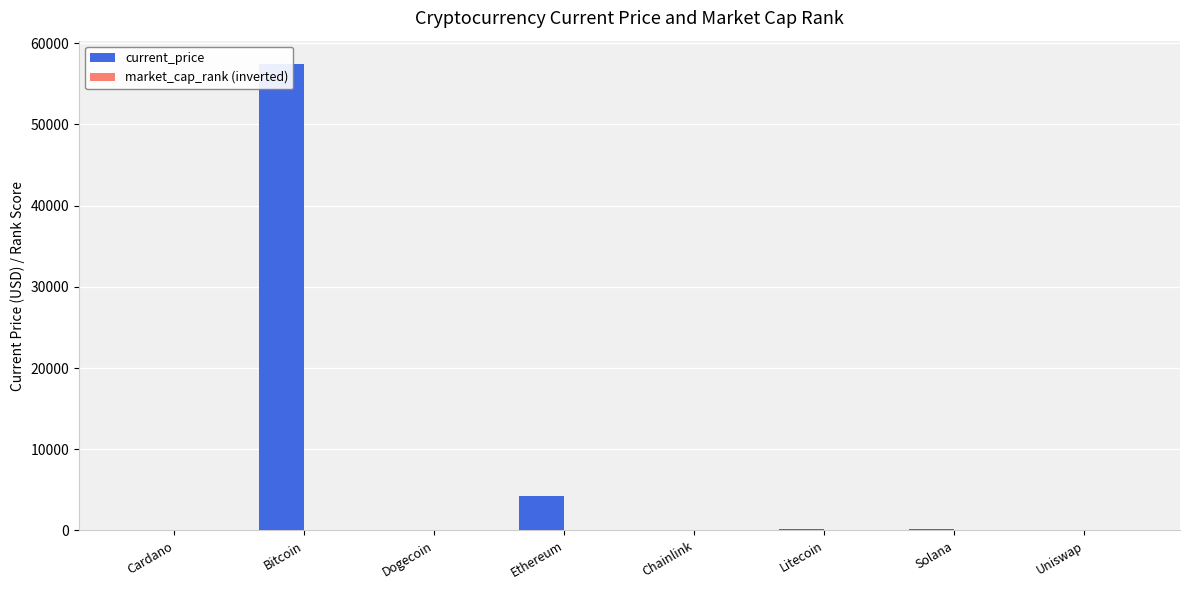

Is it true that market_cap_rank (inverted) equals 18.0 at Solana?

True